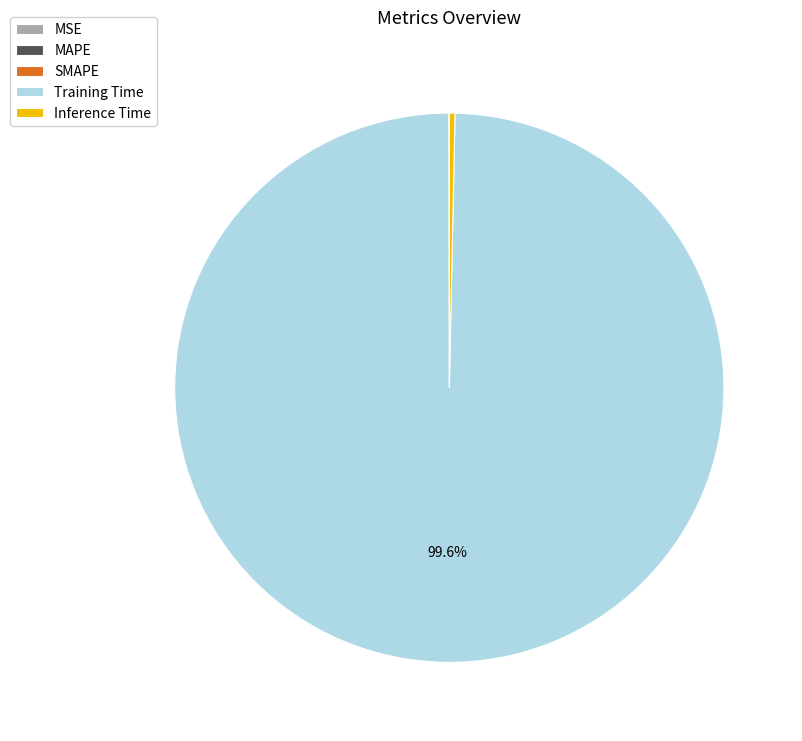

Which category has the biggest portion of the pie?

Training Time